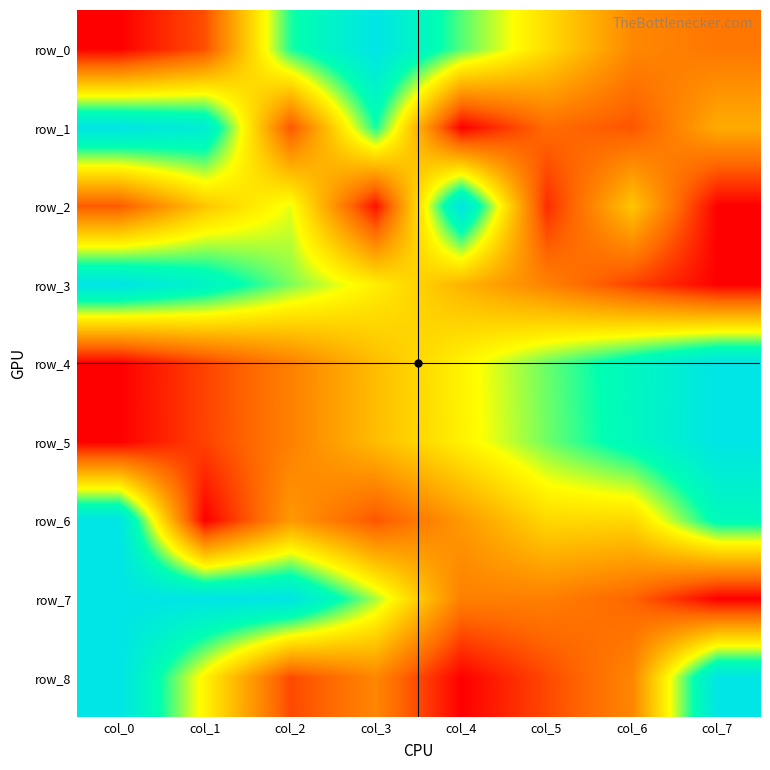

Rank the categories by row_4 value from lowest to highest.

col_0, col_1, col_2, col_3, col_4, col_5, col_6, col_7